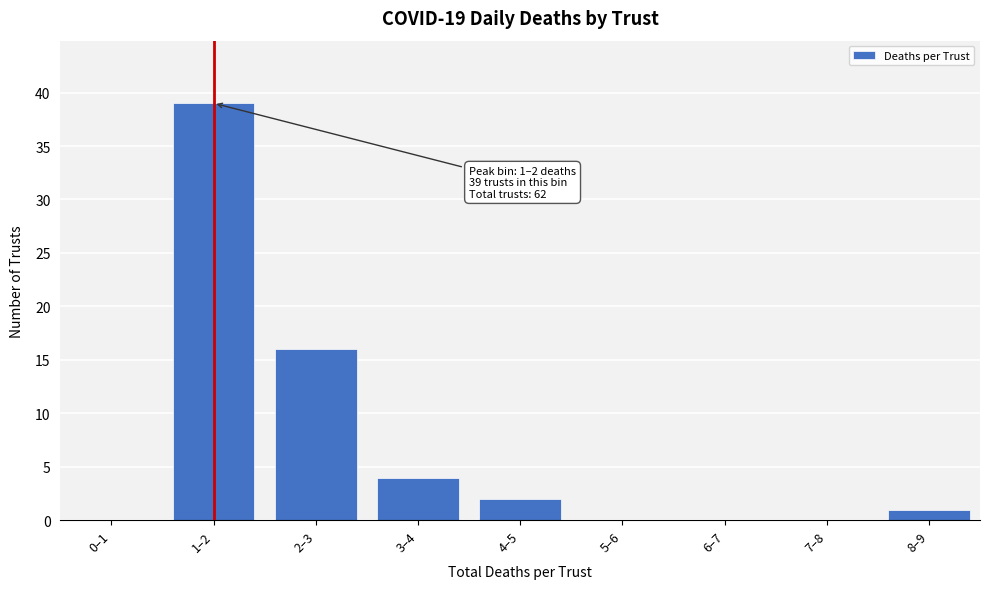

Reading right to left, extract all data points from this chart.

8–9=1	7–8=0	6–7=0	5–6=0	4–5=2	3–4=4	2–3=16	1–2=39	0–1=0